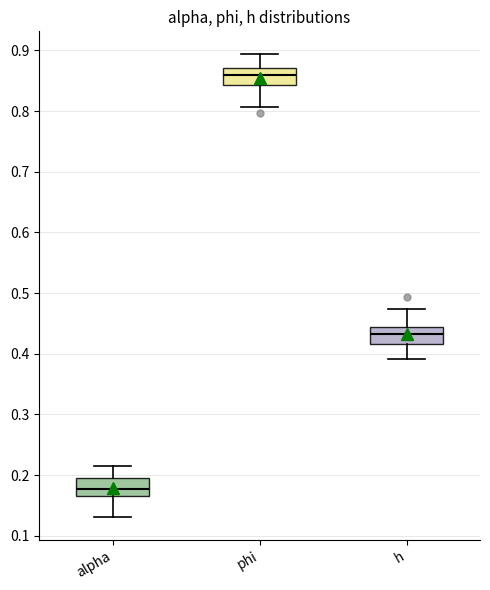

Reading left to right, read every box against the y-axis: the position of its median line, the range the box covers, and the ends of its whiskers. The values are not printed on the chart, so give them approximately, as read against the axis.

alpha: median 0.18, box 0.17 to 0.20, whiskers 0.13 to 0.22
phi: median 0.86, box 0.84 to 0.87, whiskers 0.81 to 0.89
h: median 0.43, box 0.42 to 0.44, whiskers 0.39 to 0.47